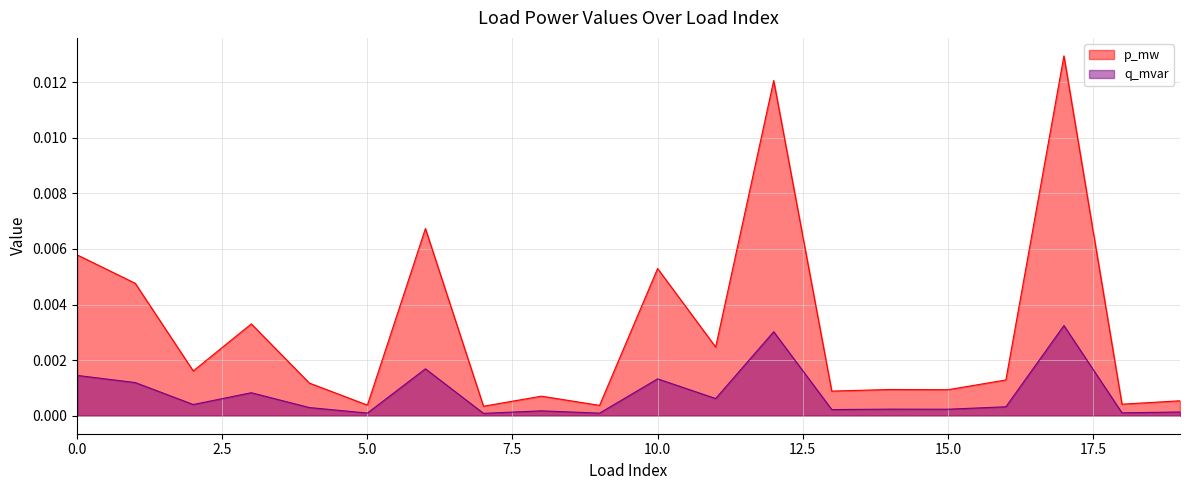

Rank the series by their maximum value, from highest to lowest.

p_mw, q_mvar